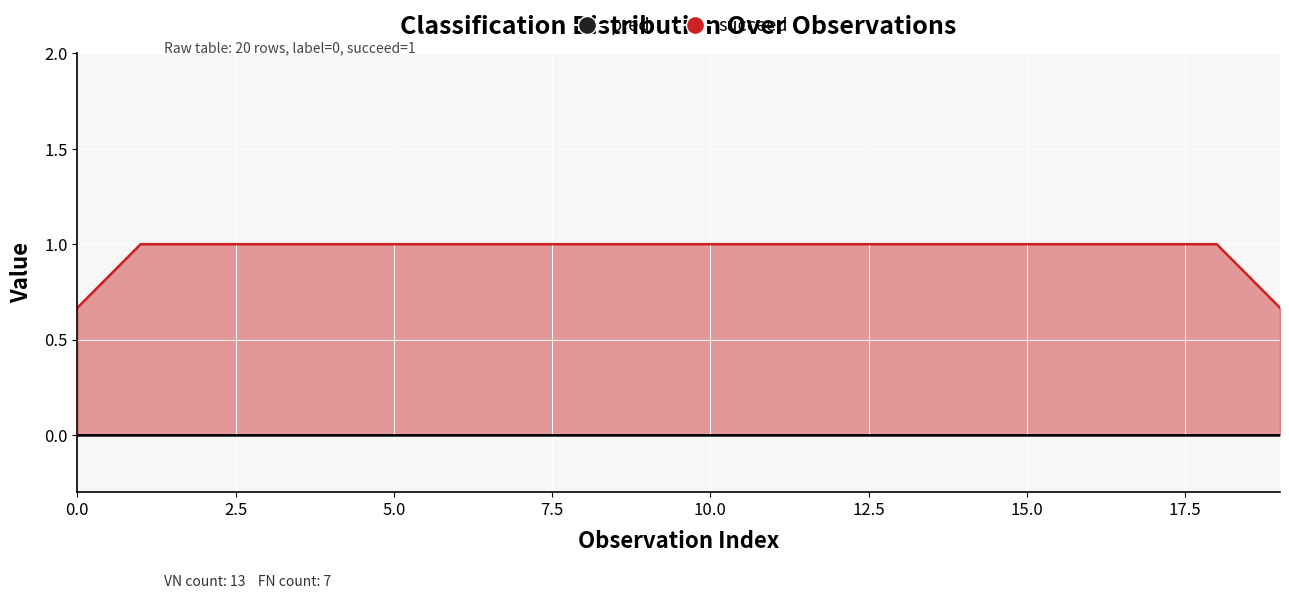

What is the total value across all series at VN?

1